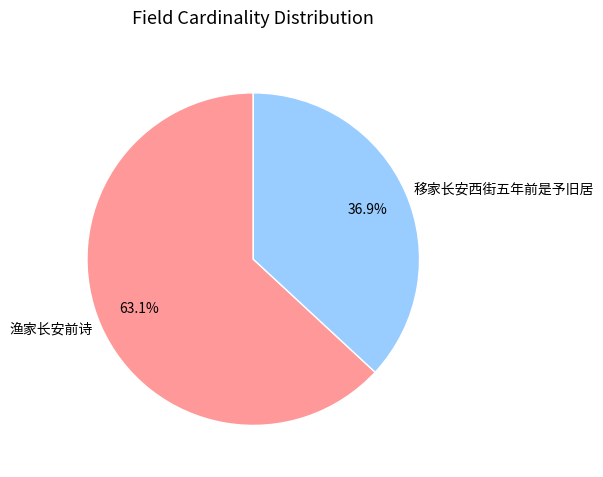

Which has a higher value, 渔家长安前诗 or 移家长安西街五年前是予旧居?

渔家长安前诗